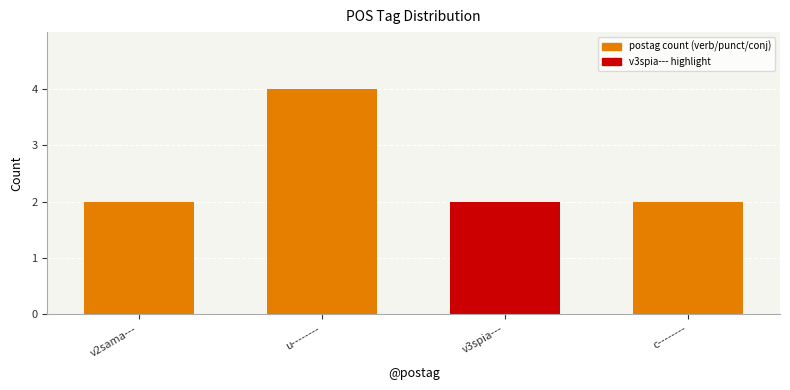

The value at u-------- is 1. True or false?

False